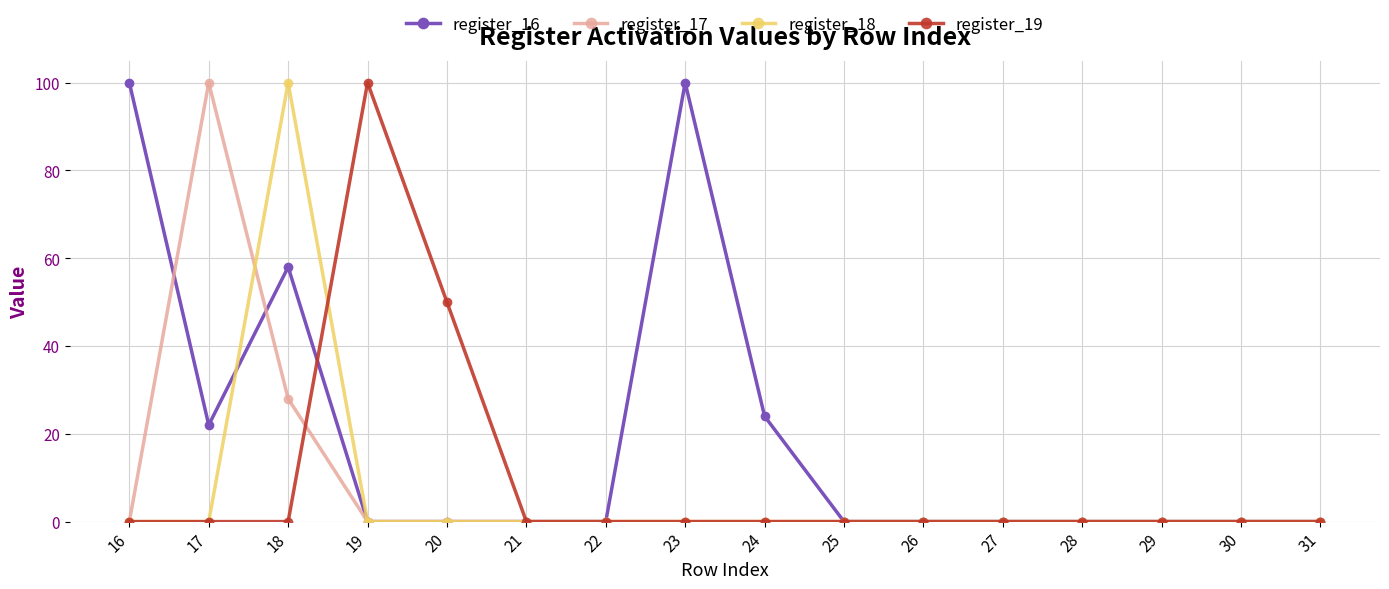

What is the highest value of the register_16 series?

100